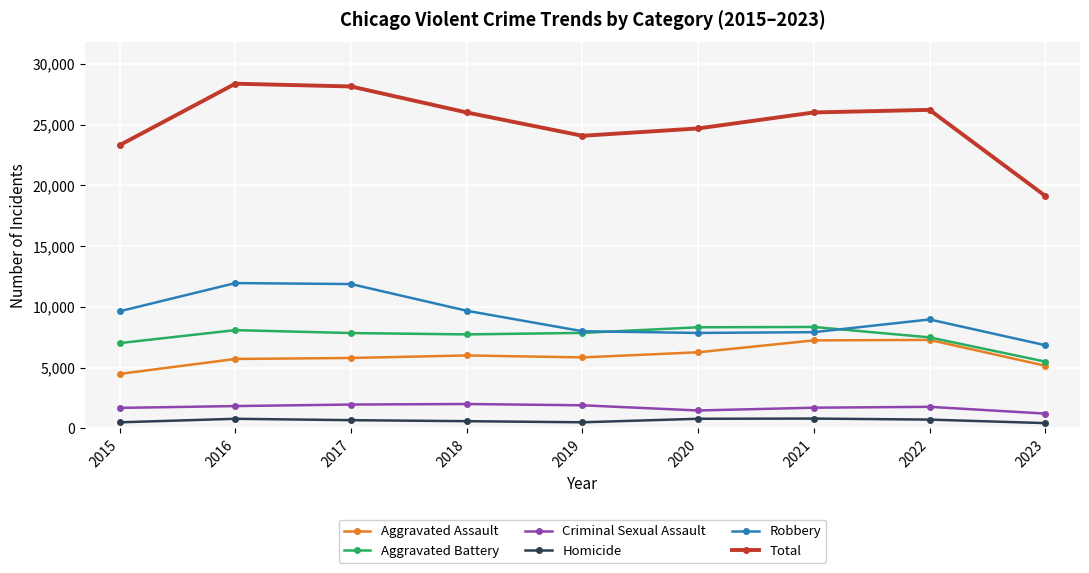

True or false: Homicide and Criminal Sexual Assault cross at least once.

False